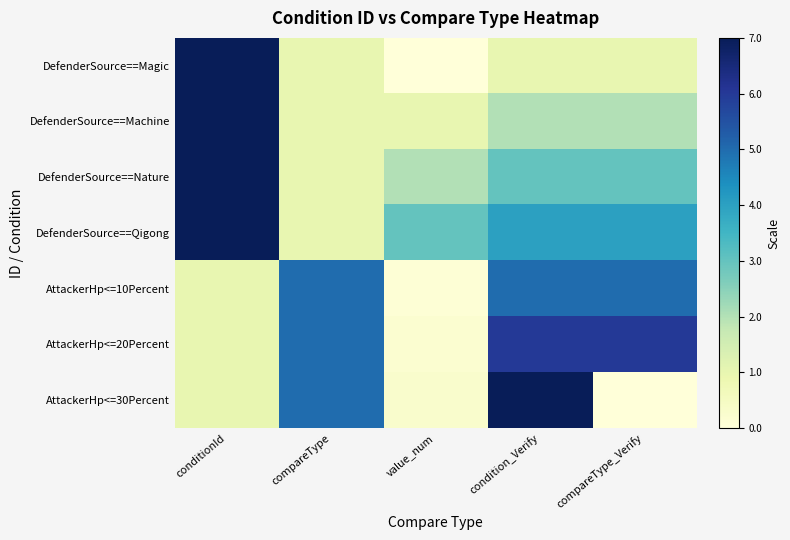

What is the spread (max minus min) of values at compareType_Verify?

6.0